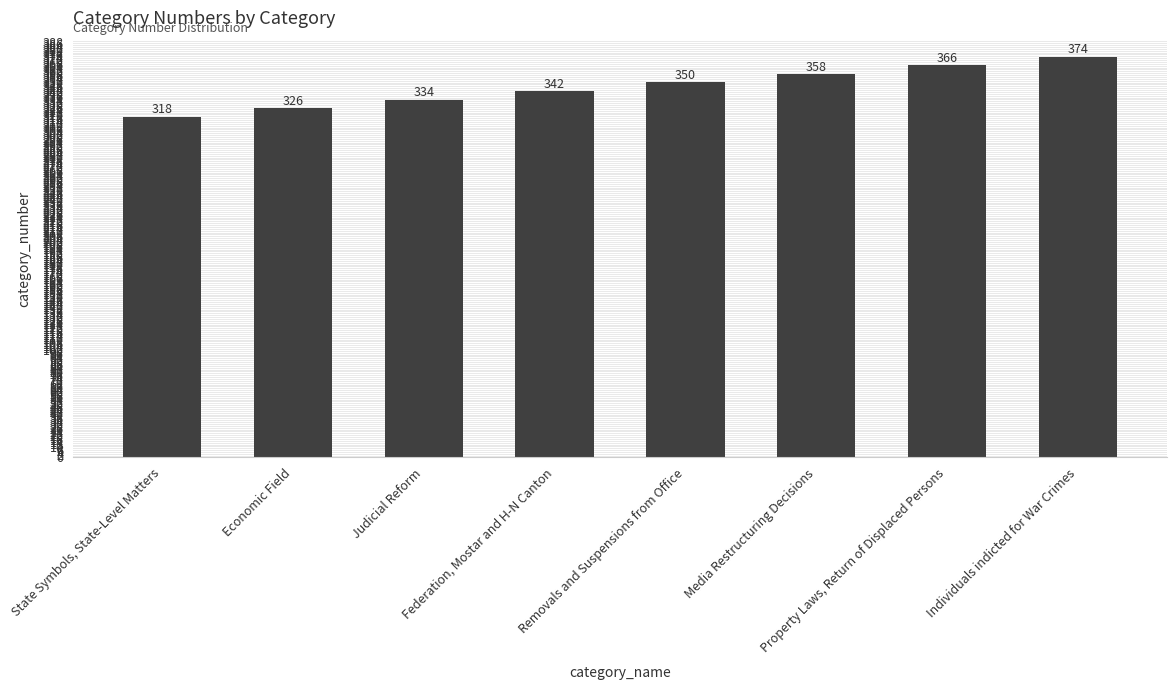

Are the bars grouped side by side (vs. stacked)?

No